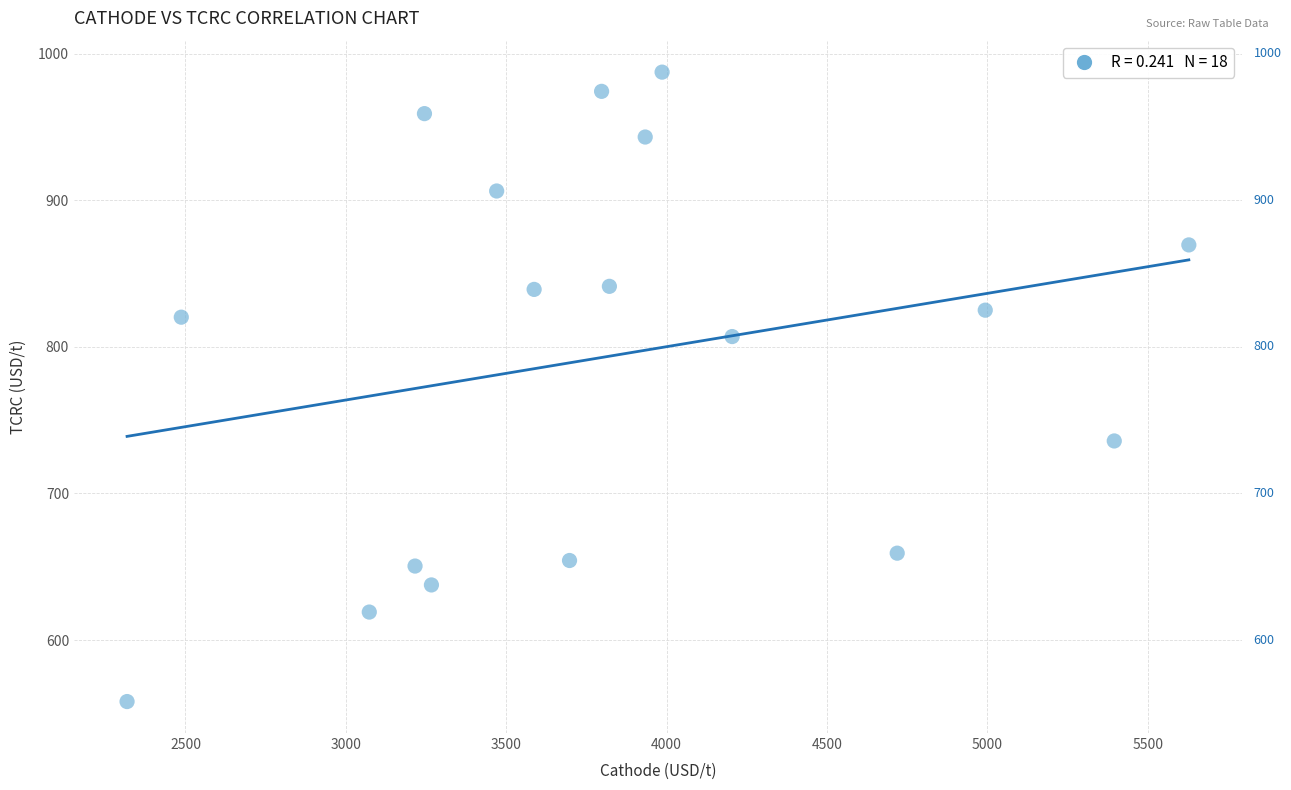

What is the range of Y values (max minus min)?

429.5